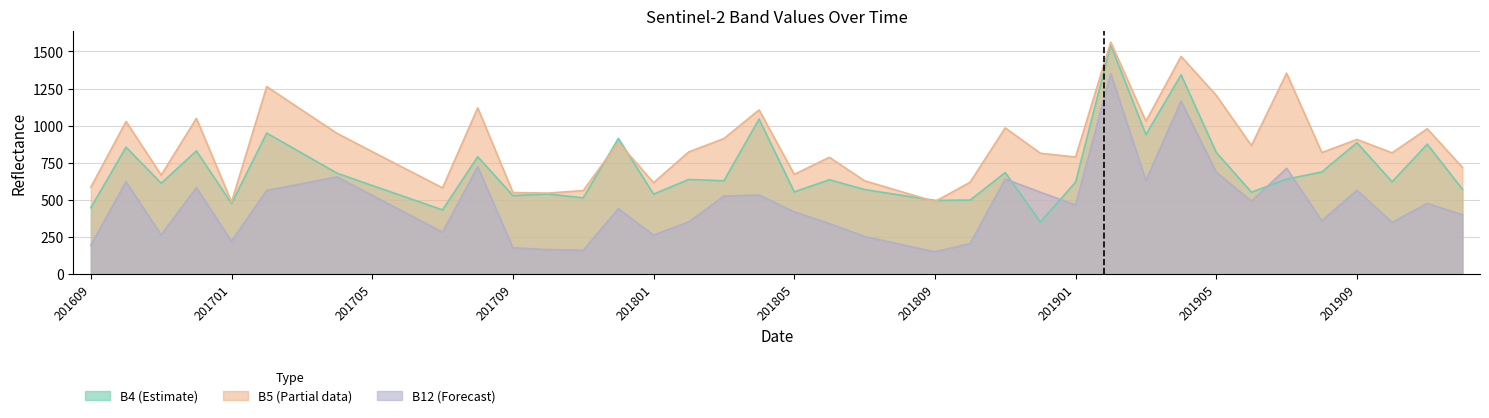

Which series has the largest range (max minus min)?

B12